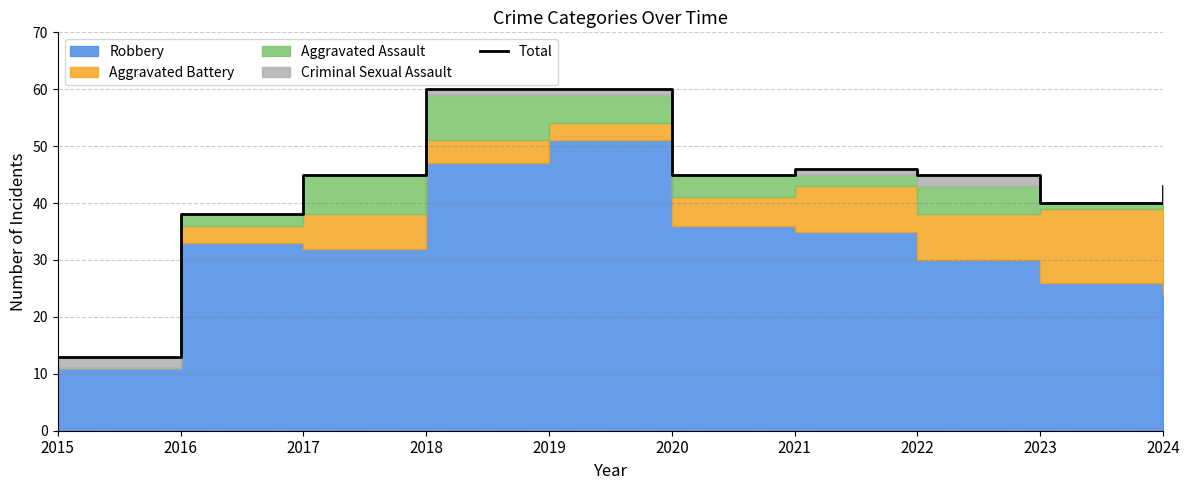

Reading right to left, transcribe all the data shown in this chart.

2024=43	2023=40	2022=45	2021=46	2020=45	2019=60	2018=60	2017=45	2016=38	2015=13